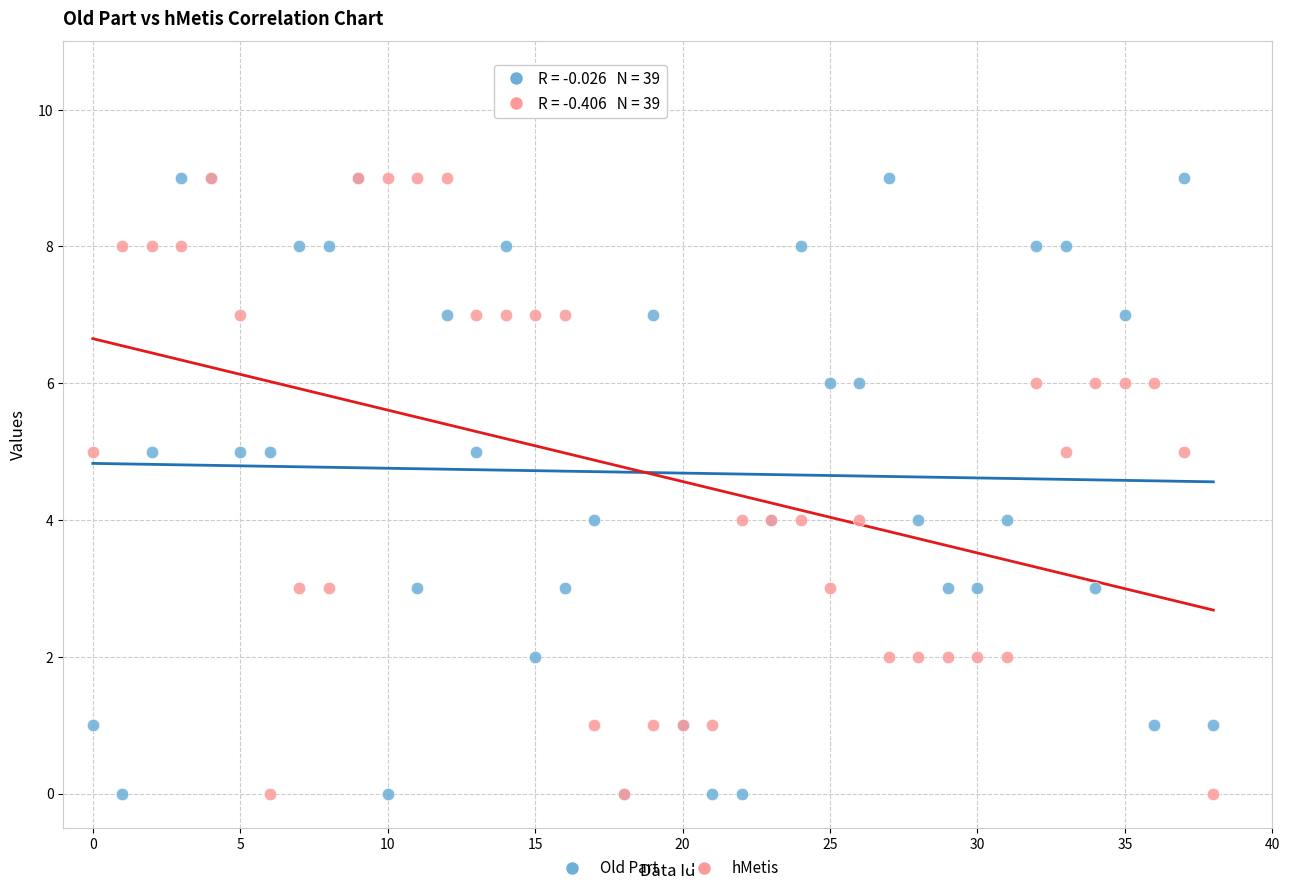

What are all the series names shown in the legend?

Old Part, hMetis